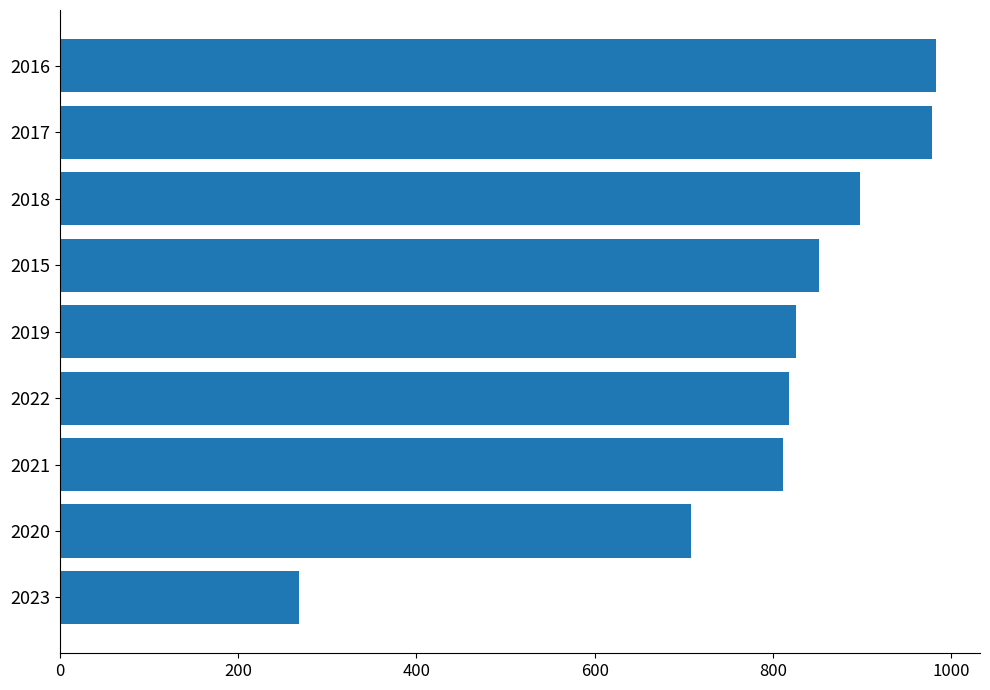

What is the sum of the values at 2020 and 2017?

1686